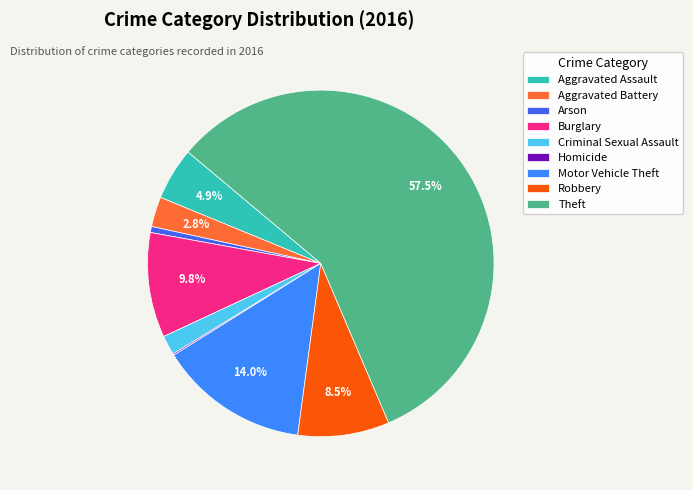

Is there a majority slice in this chart?

Yes